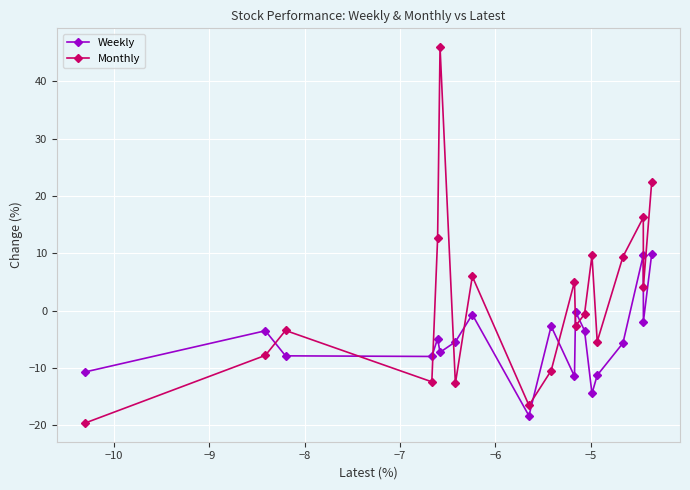

List the series in order of their overall mean, highest first.

Monthly, Weekly